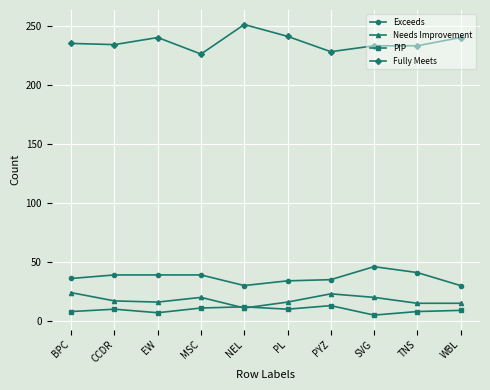

Rank the series by their maximum value, from highest to lowest.

Fully Meets, Exceeds, Needs Improvement, PIP